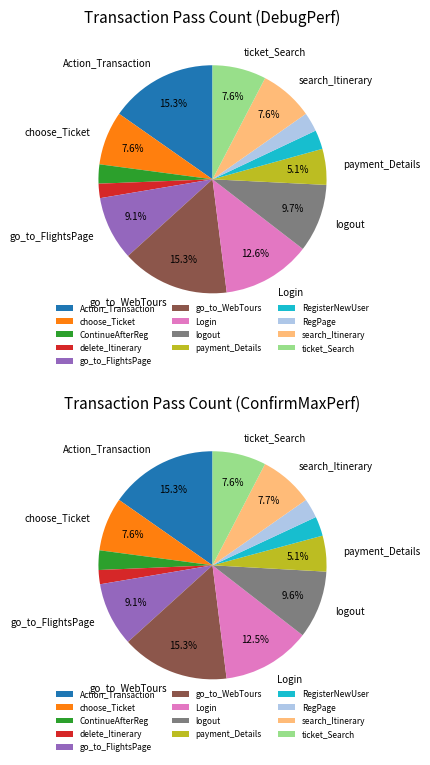

What percentage is NOT represented by RegPage?

97.3%